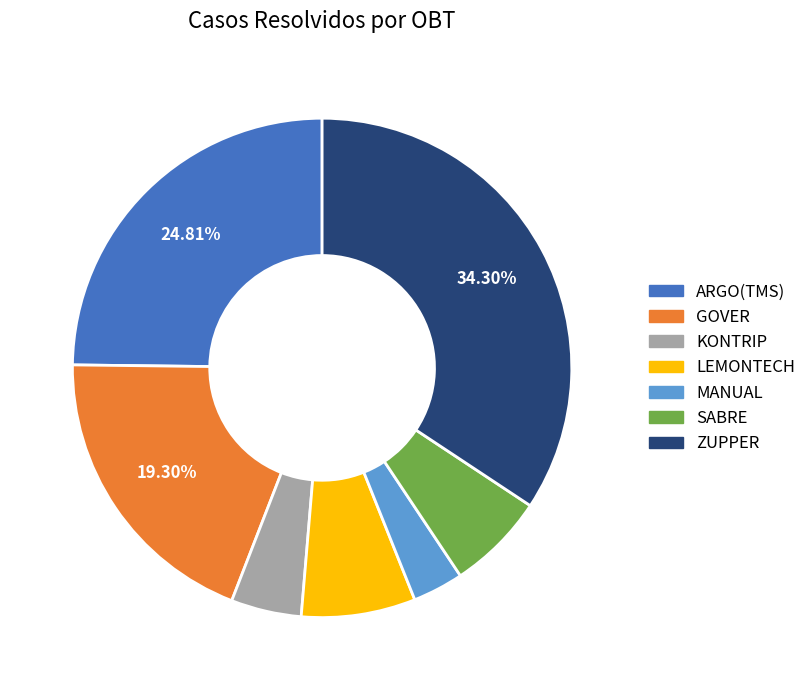

The ZUPPER slice represents 34% of the pie. True or false?

True